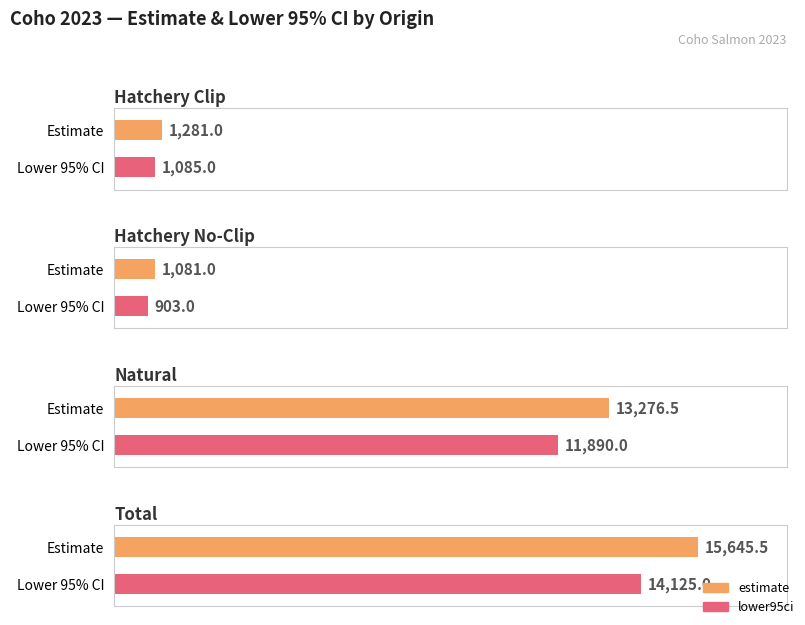

What is the sum of all lower95ci values?

28003.0